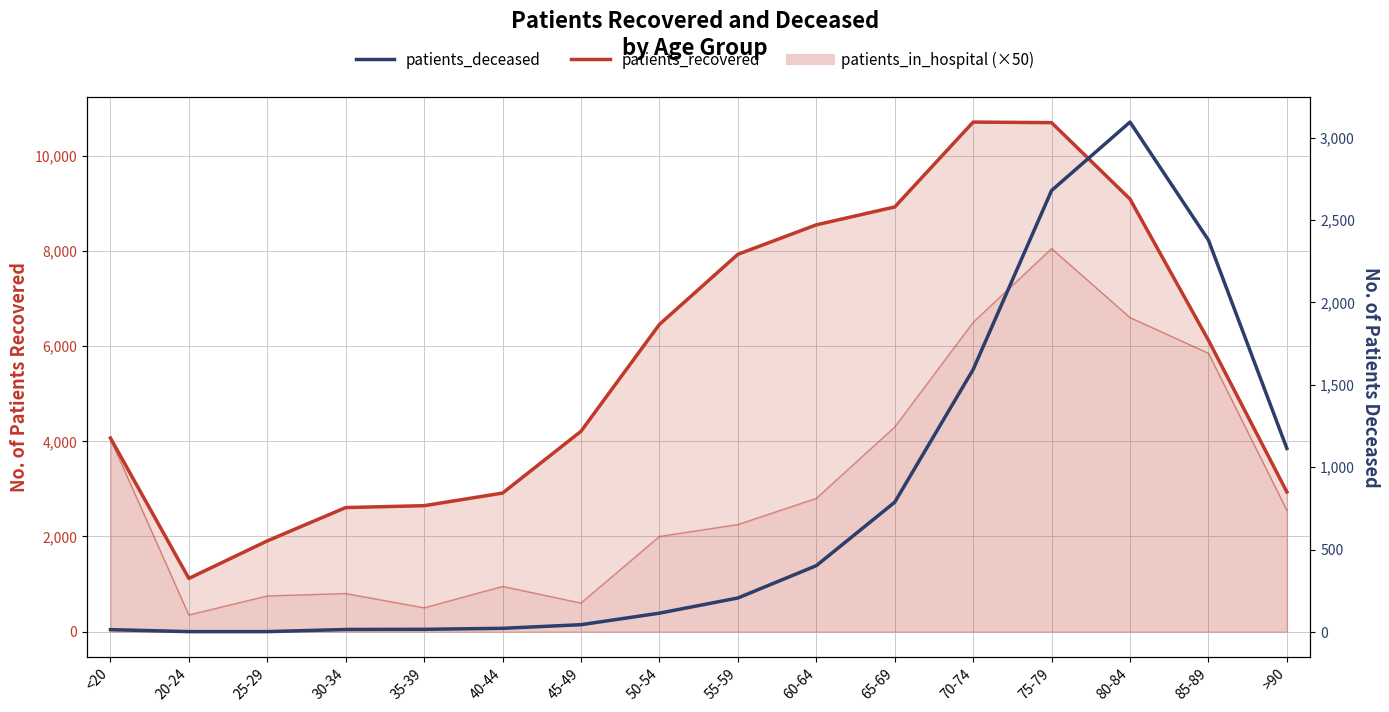

At which label does patients_recovered first exceed 6124?

50-54